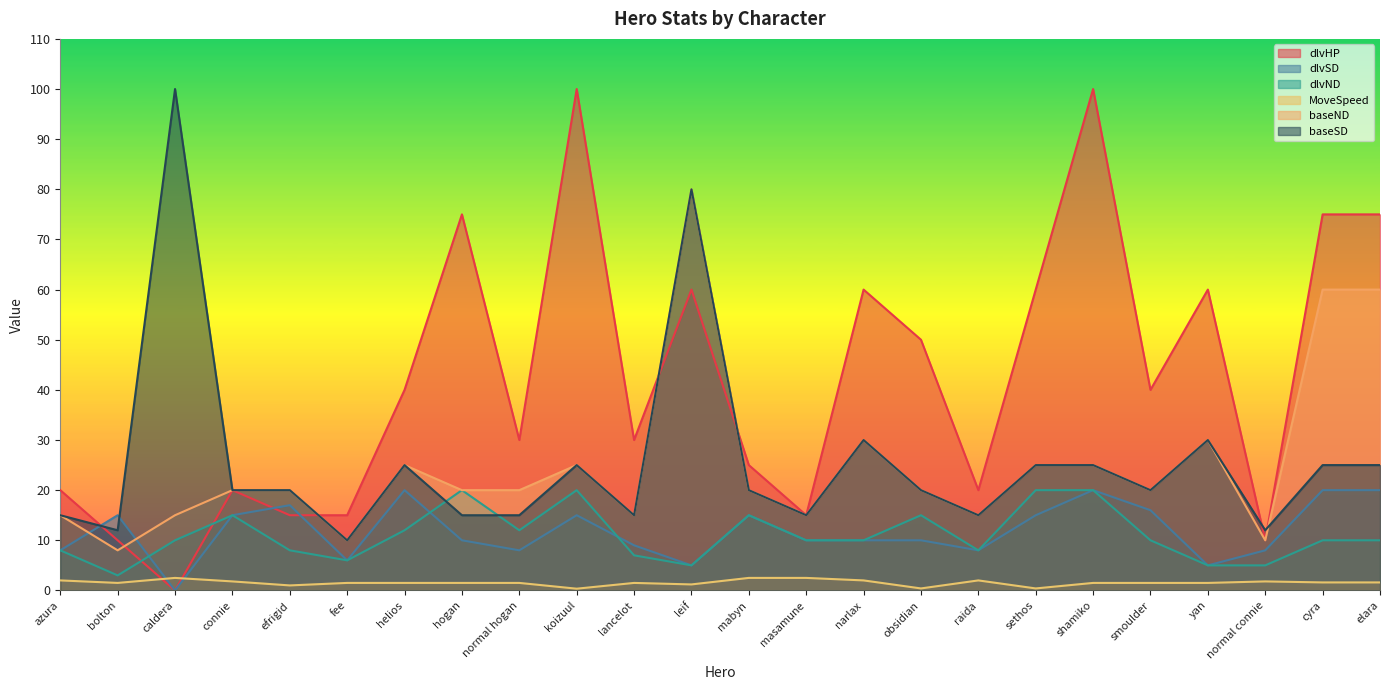

How many series are shown in this chart?

6